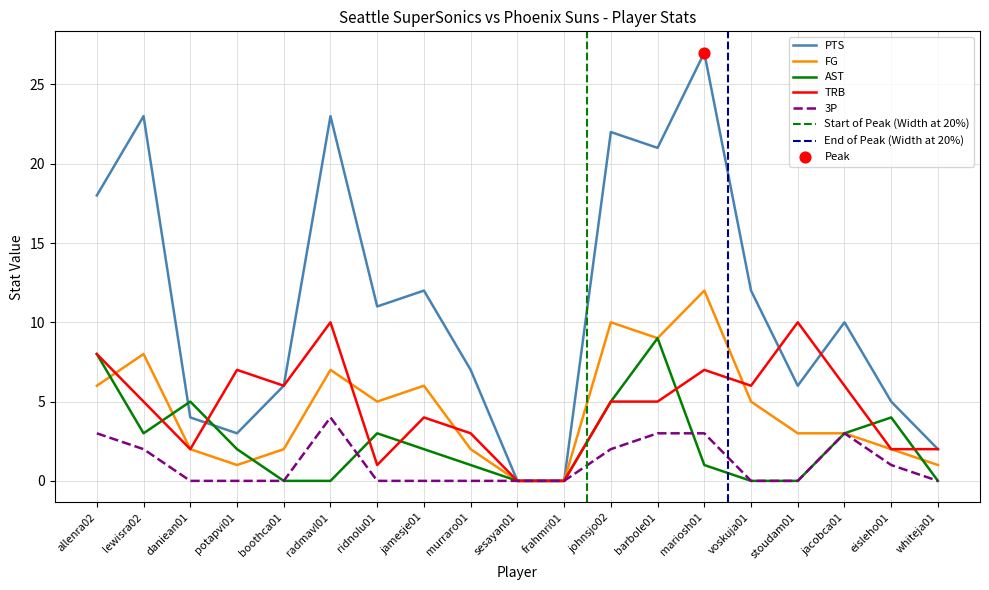

What are all the series names shown in the legend?

PTS, FG, AST, TRB, 3P